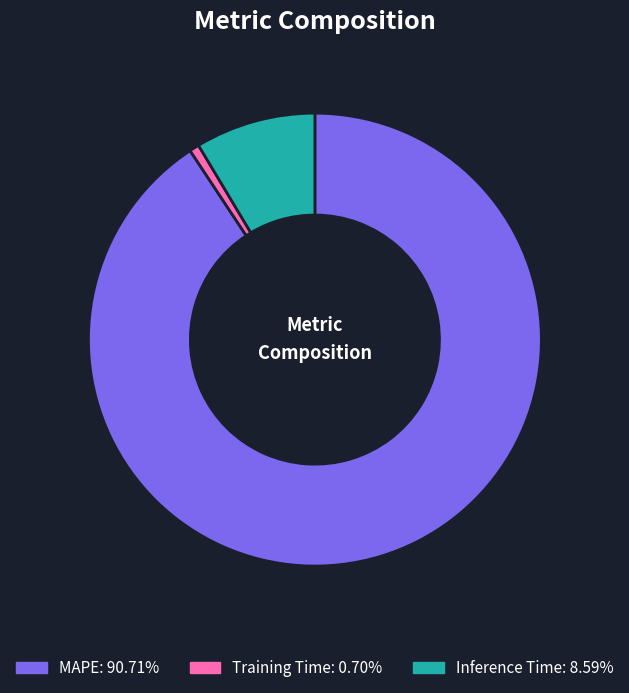

The Inference Time slice represents 1% of the pie. True or false?

False